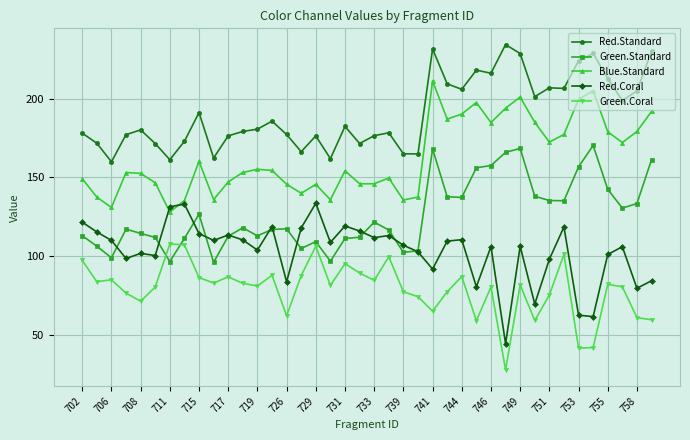

What is the value of the Red.Coral point at the 15th from the left?

83.7